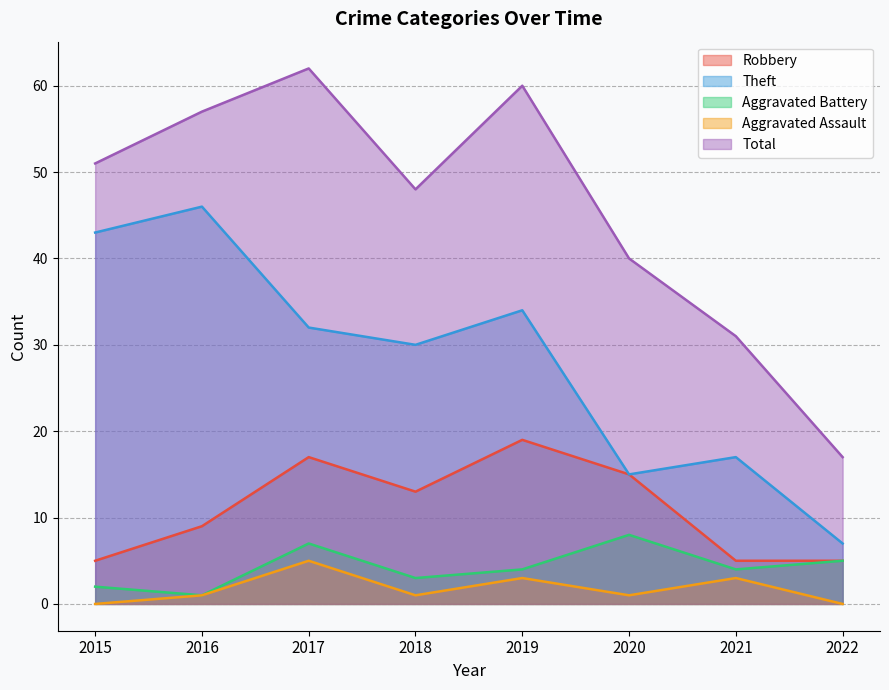

What is the sum of all Total values?

366